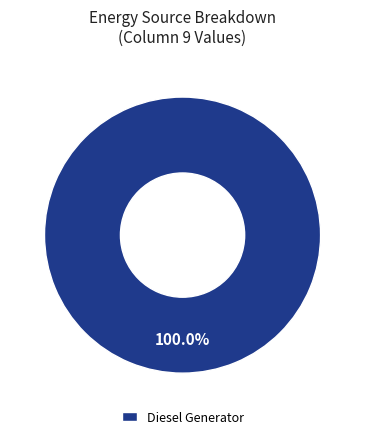

Rank the categories by value from lowest to highest.

Diesel Generator